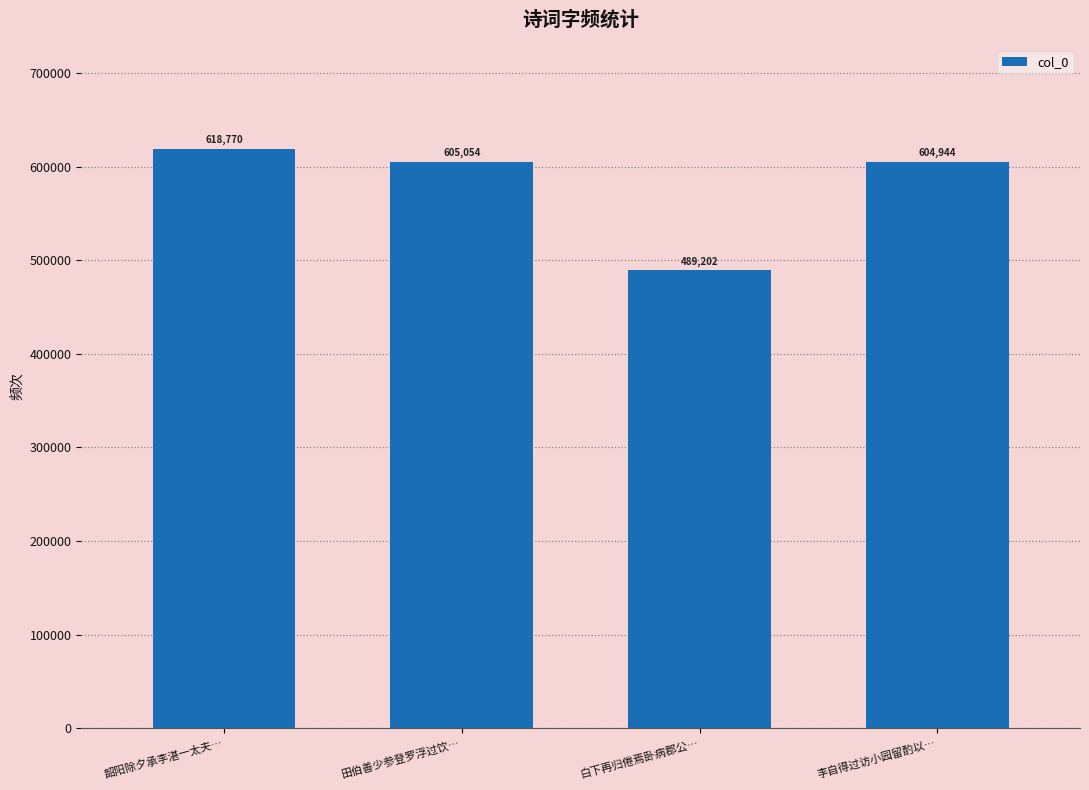

Reading left to right, extract all data points from this chart.

韶阳除夕承李湛一太夫…=618770	田伯善少参登罗浮过饮…=605054	白下再归倦焉卧病郡公…=489202	李自得过访小园留酌以…=604944